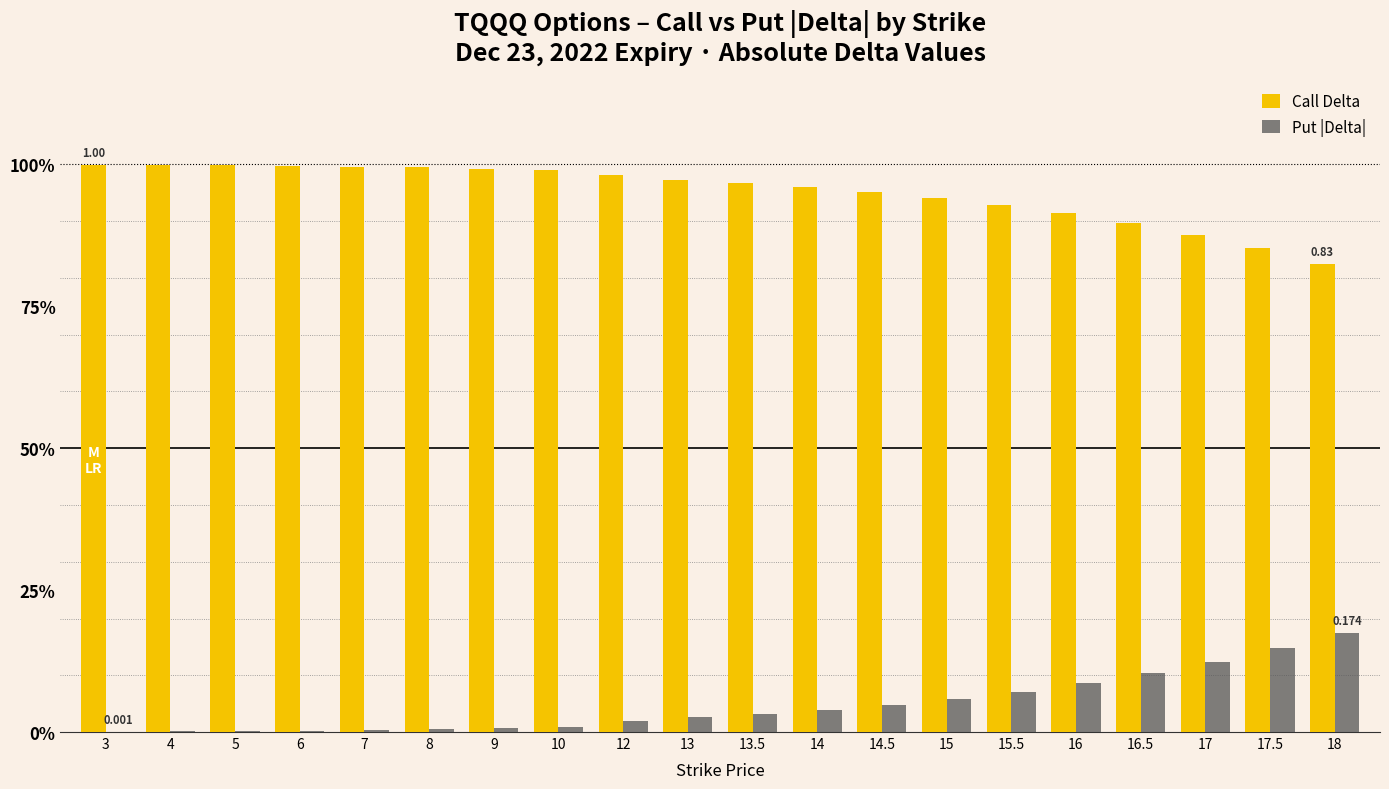

Rank the categories by Call Delta value from highest to lowest.

3, 4, 5, 6, 7, 8, 9, 10, 12, 13, 13.5, 14, 14.5, 15, 15.5, 16, 16.5, 17, 17.5, 18